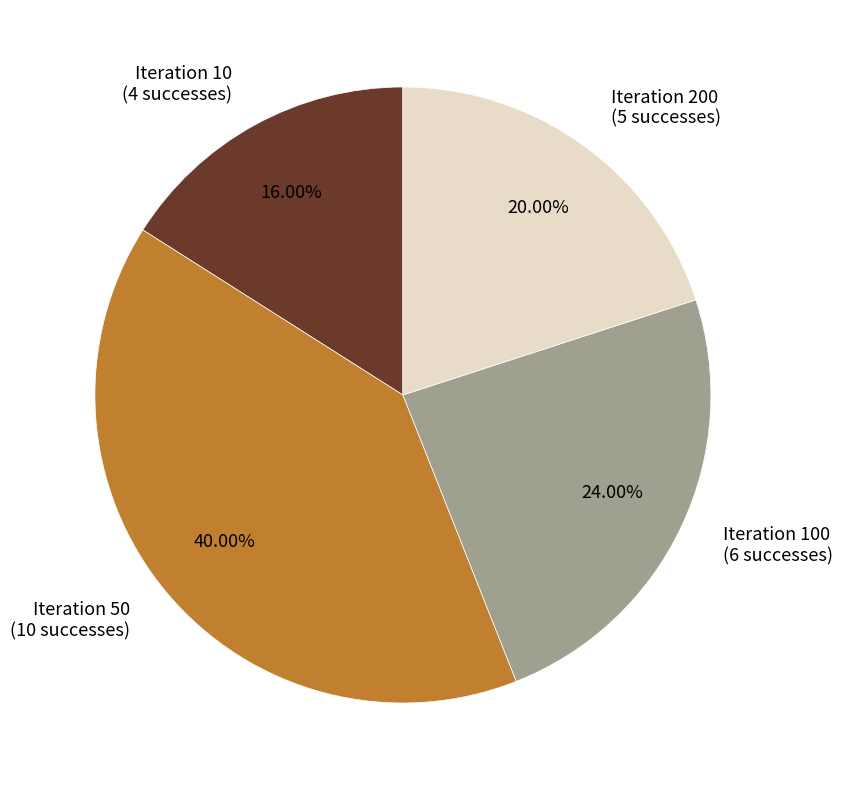

What is the ratio of the value at Iteration 100 (6 successes) to the value at Iteration 50 (10 successes)?

0.6